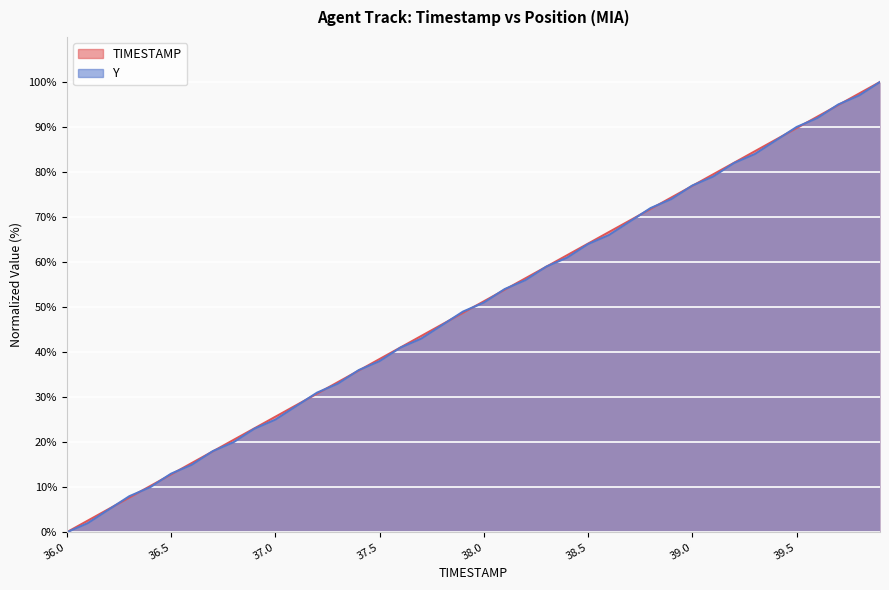

What is the difference between the maximum and minimum values in the TIMESTAMP series?

100.0